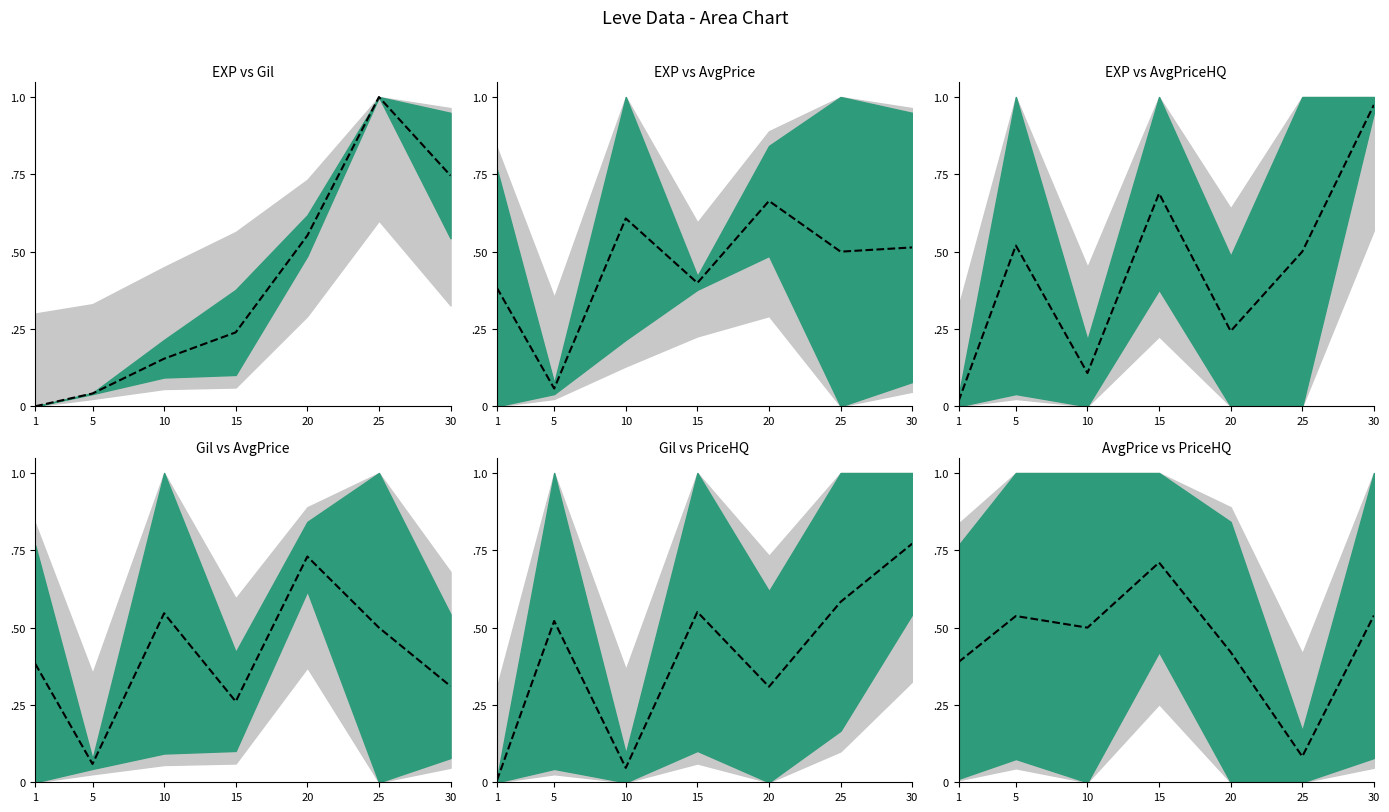

What is the sum of all values?

3.2